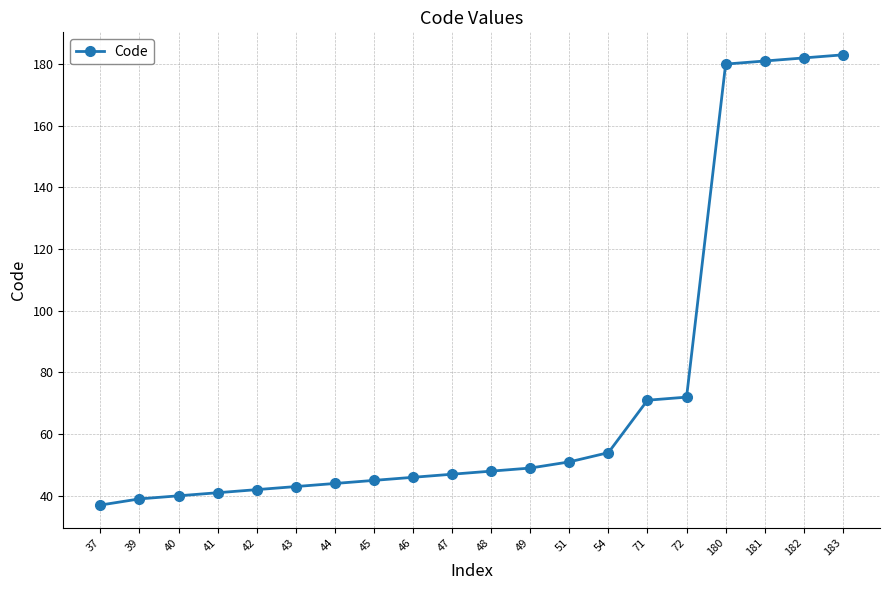

Between 183 and 41, which is larger?

183